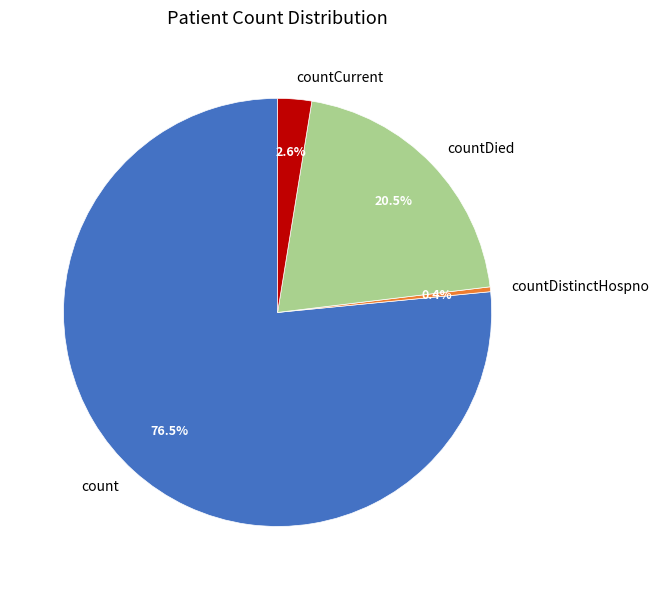

Is there any slice that represents more than half of the pie?

Yes